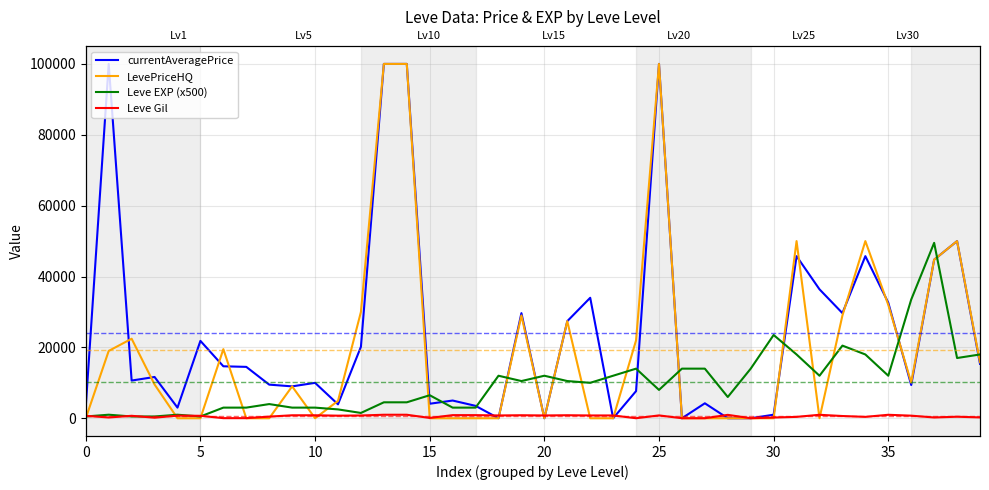

Which series has the largest range (max minus min)?

currentAveragePrice